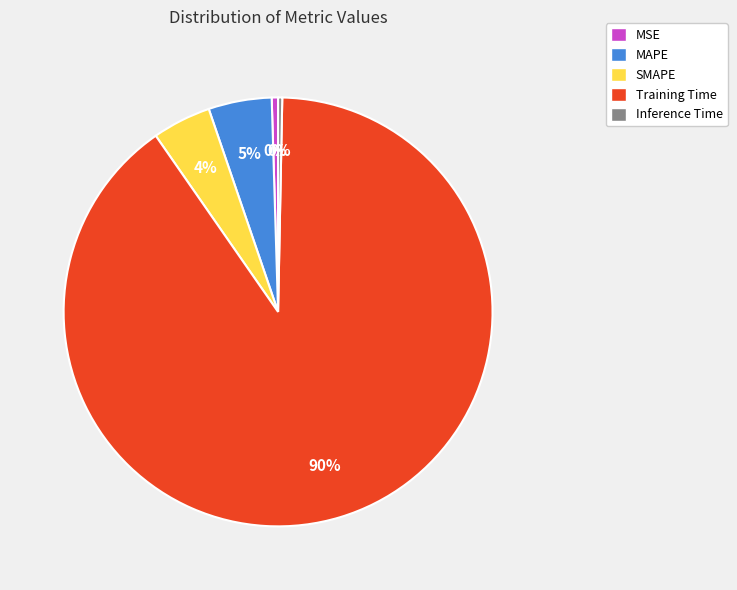

The SMAPE slice represents 4% of the pie. True or false?

True